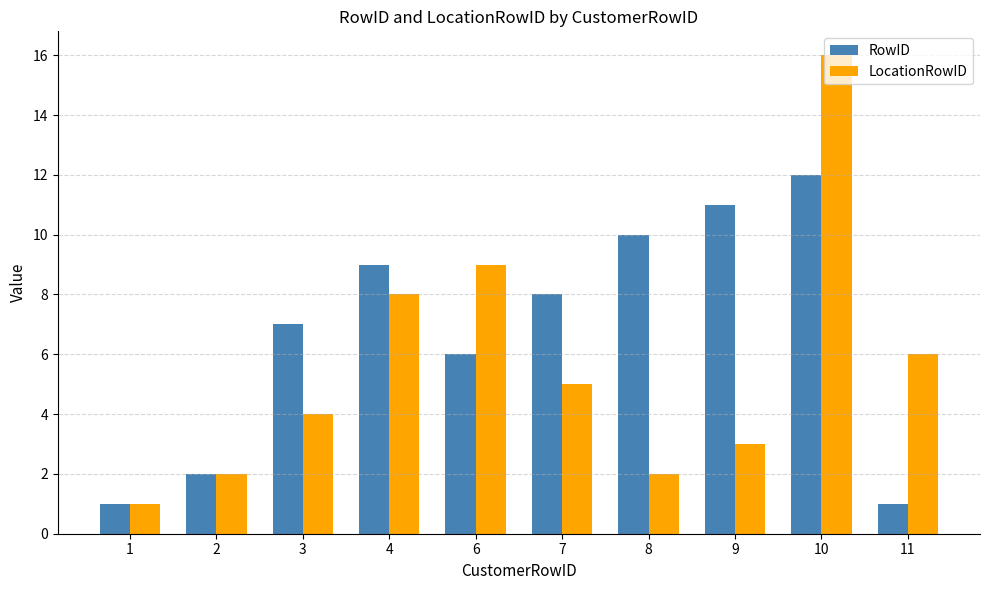

How many bars are there in each group?

2